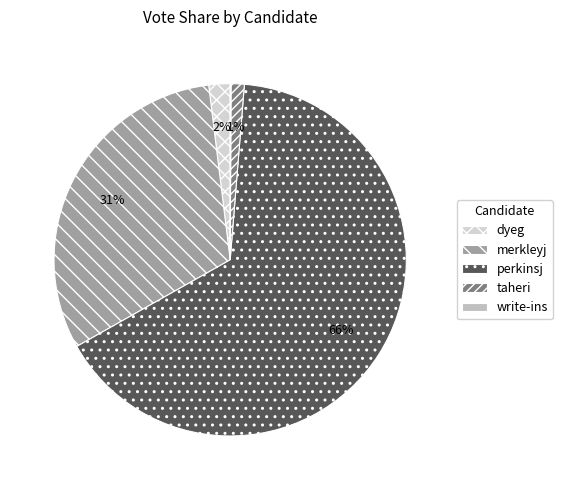

Approximately how many times larger is the value at perkinsj compared to merkleyj?

2.1